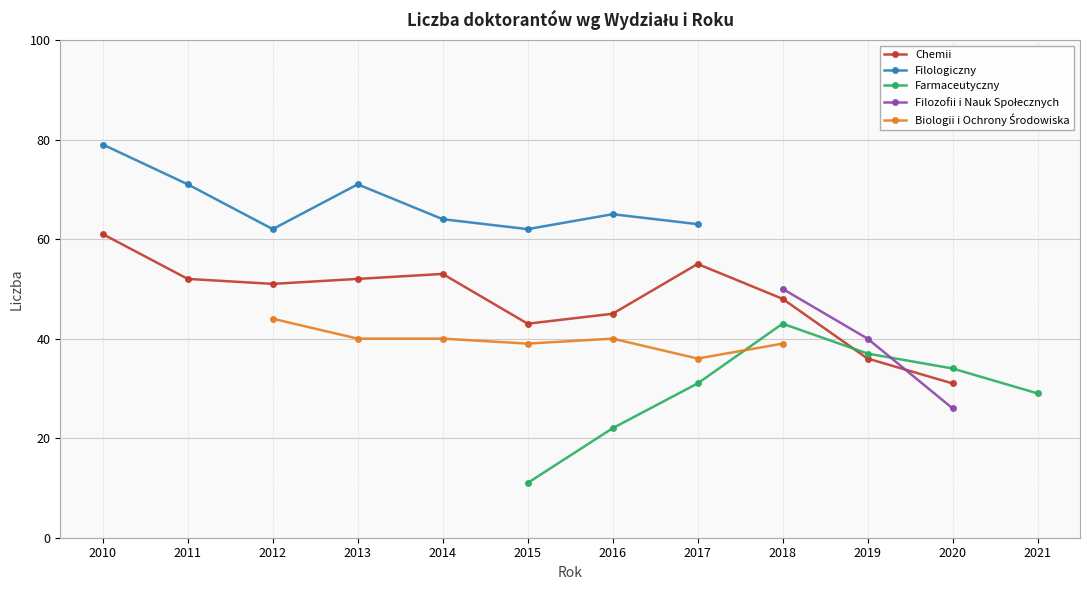

List the series in order of their peak value, lowest first.

Farmaceutyczny, Biologii i Ochrony Środowiska, Filozofii i Nauk Społecznych, Chemii, Filologiczny